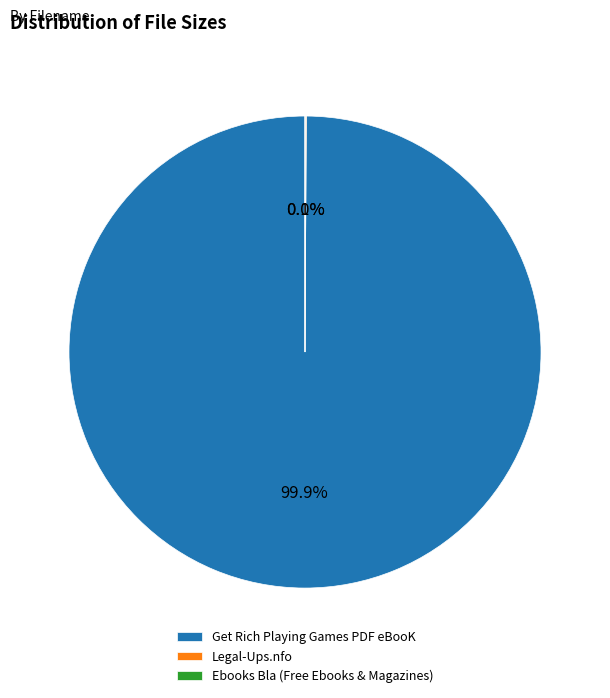

Which category has the biggest portion of the pie?

Get Rich Playing Games PDF eBooK